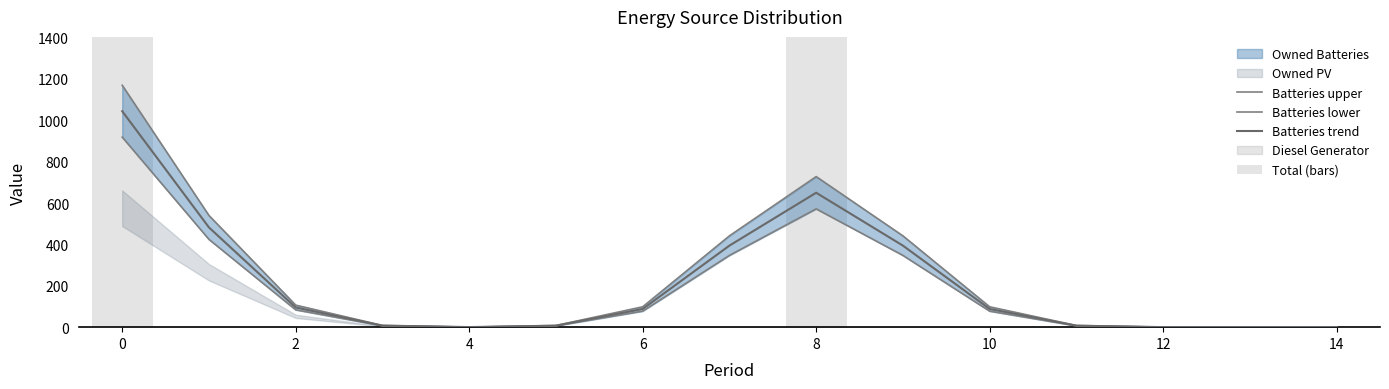

Which category has the lowest value in the Batteries trend series?

13